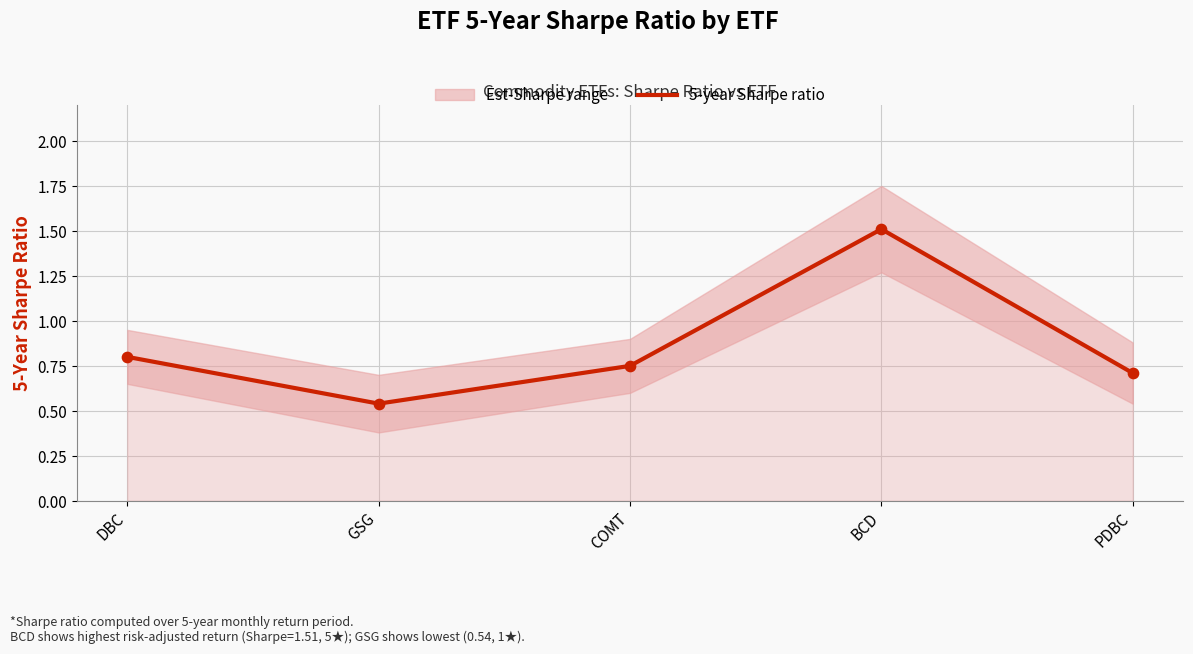

What is the change in value from COMT to BCD?

+0.8